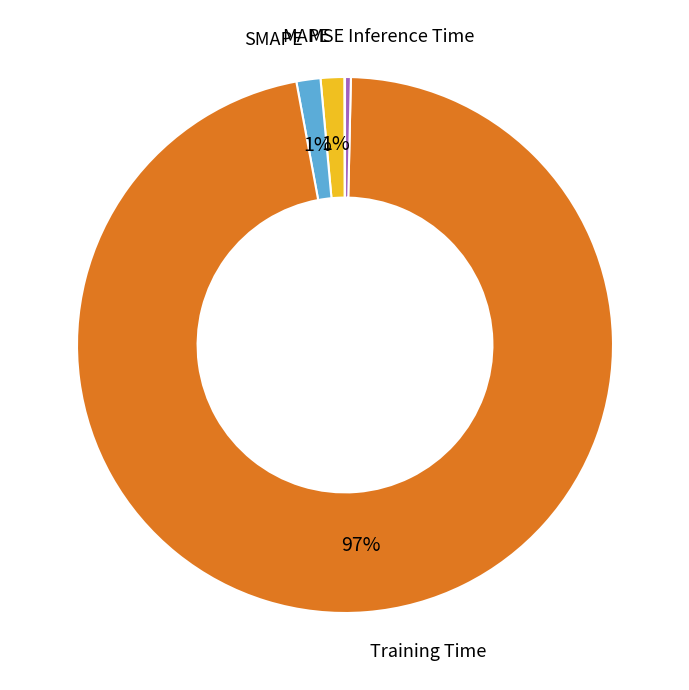

Is Training Time the majority of the pie?

Yes